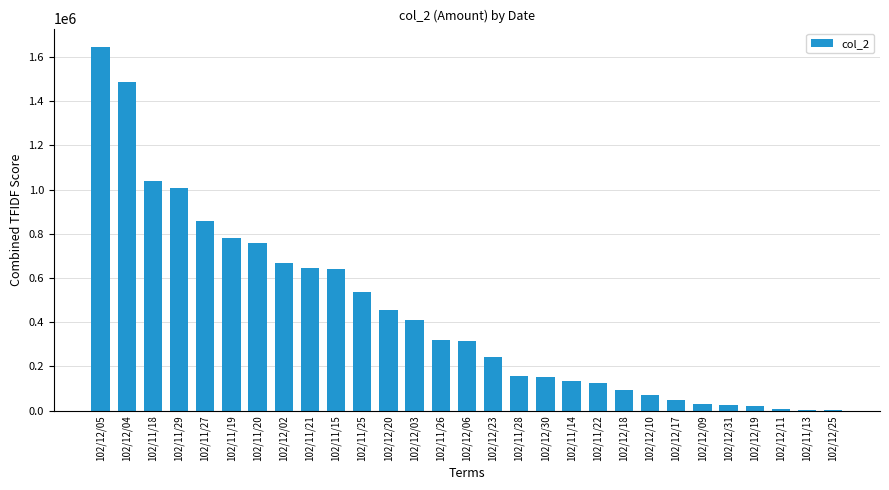

What is the sum of all values?

12677460